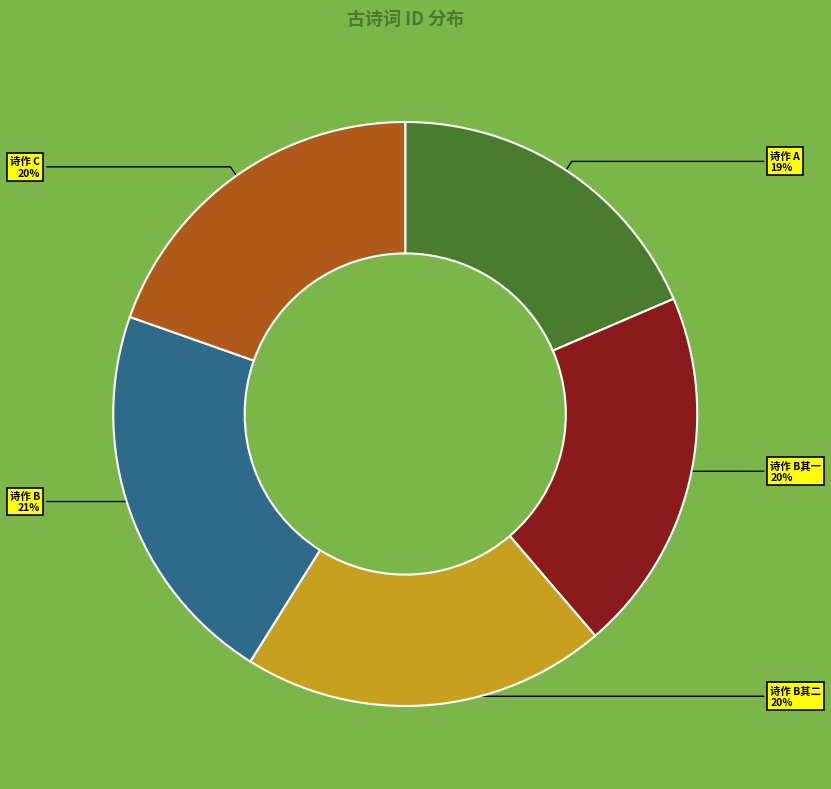

How many segments does this pie chart have?

5